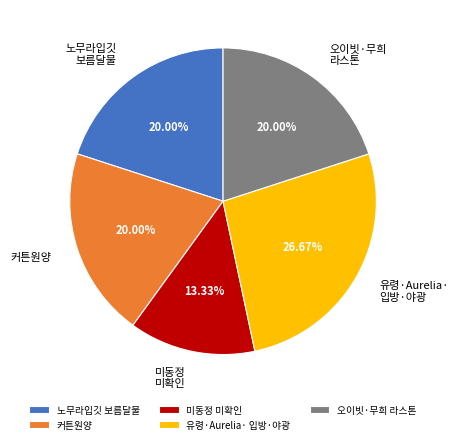

How many slices are in this pie chart?

5